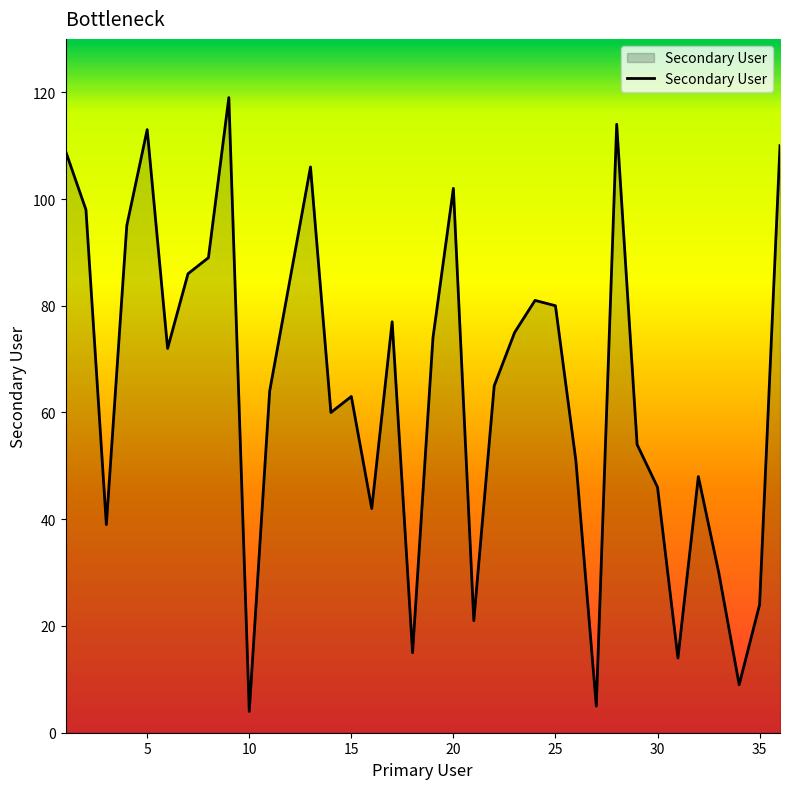

What is the difference between the maximum and minimum values?

115